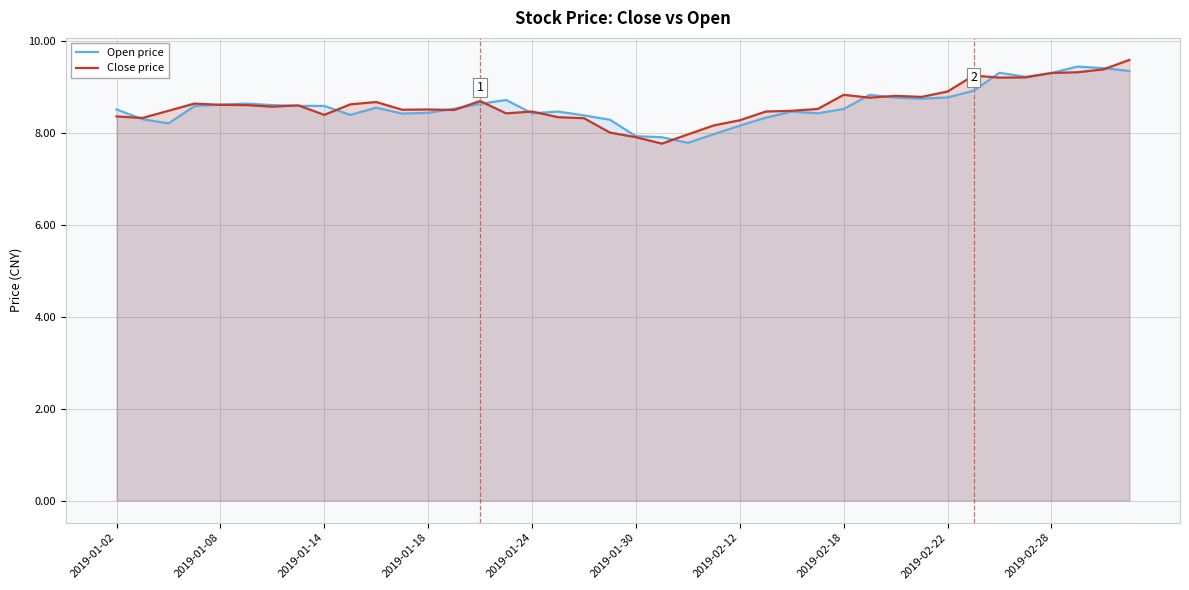

What is the total value across all series at 2019-01-14?

17.0